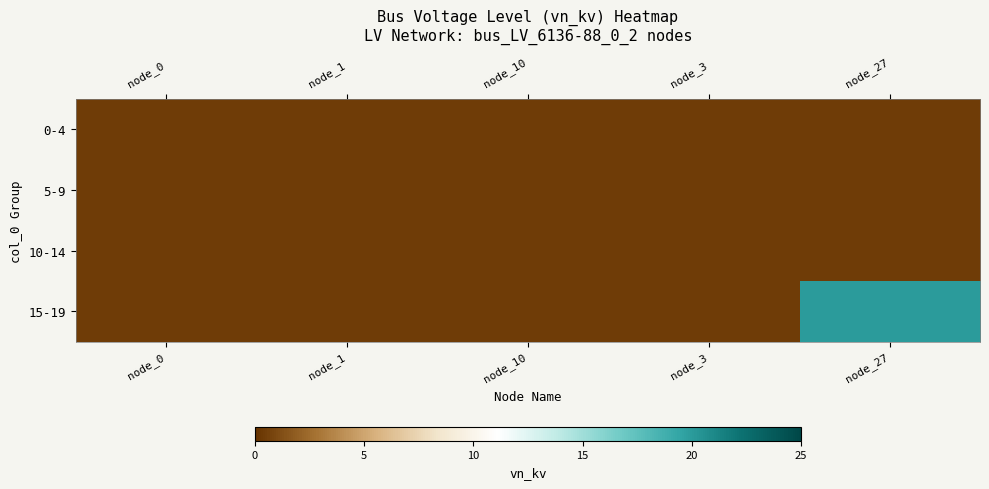

At how many categories does at least one series exceed 10?

1